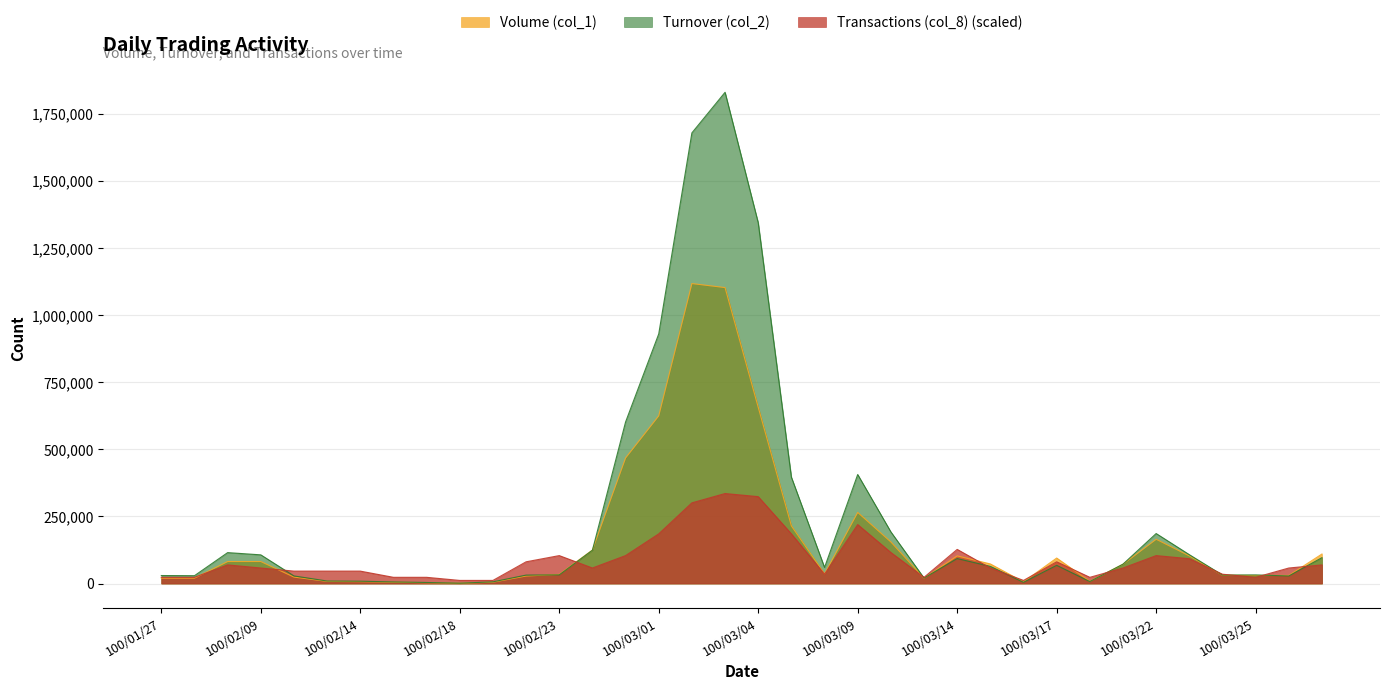

What is the value of the Transactions (col_8) point at the 34th from the left?

23131.0